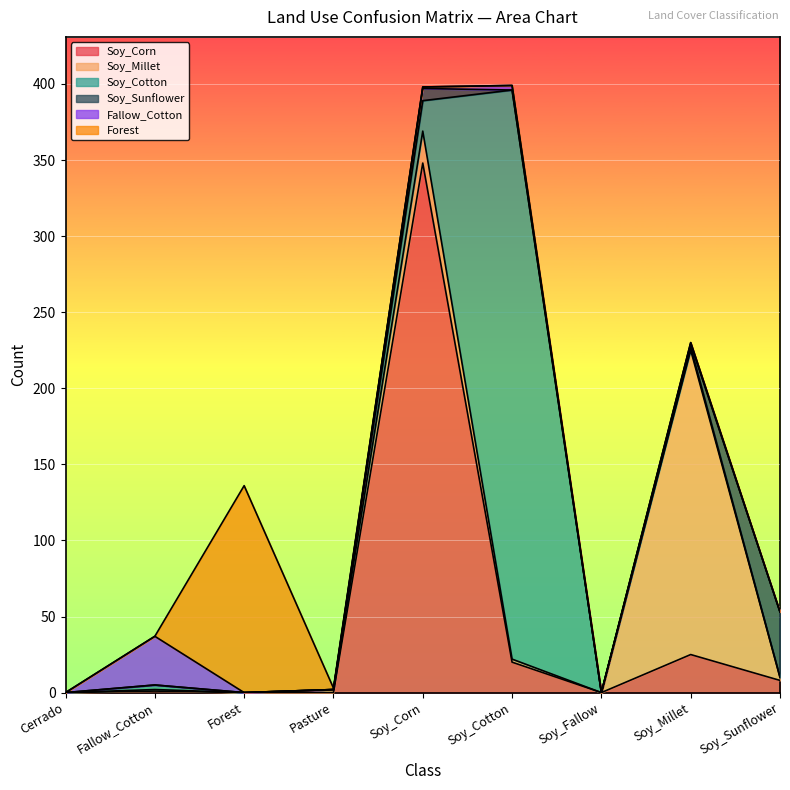

How many intersections are there between Soy_Corn and Soy_Cotton?

1